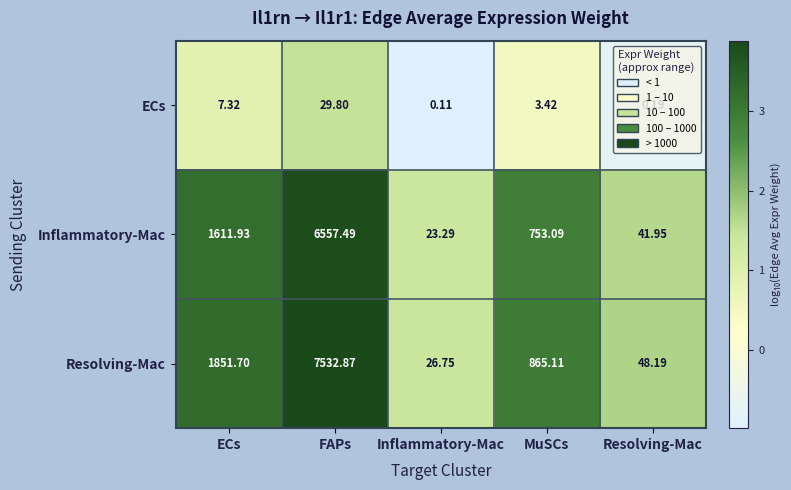

List the series in order of their peak value, highest first.

Resolving-Mac, Inflammatory-Mac, ECs